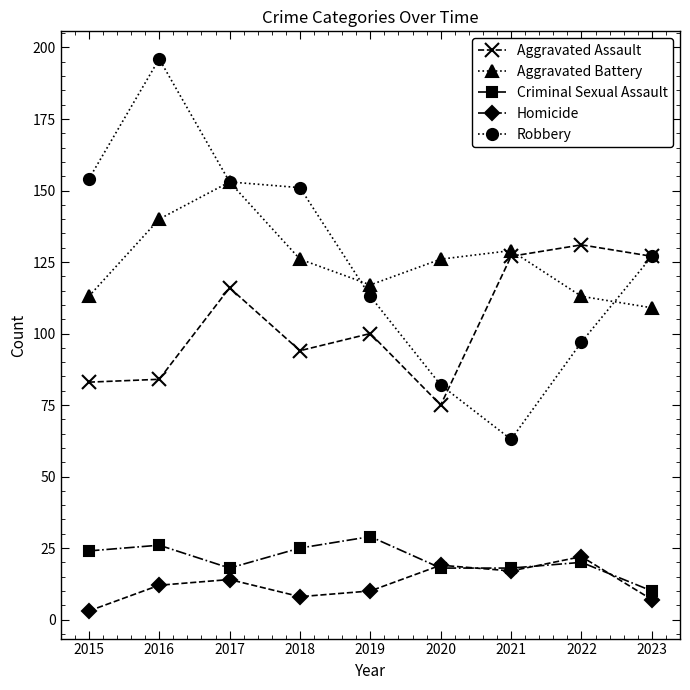

What is the difference between the highest and lowest values at 2018?

143